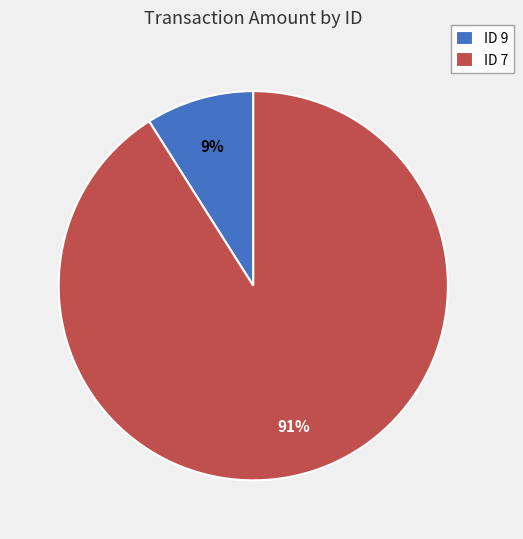

Approximately how many times larger is the value at ID 7 compared to ID 9?

10.1